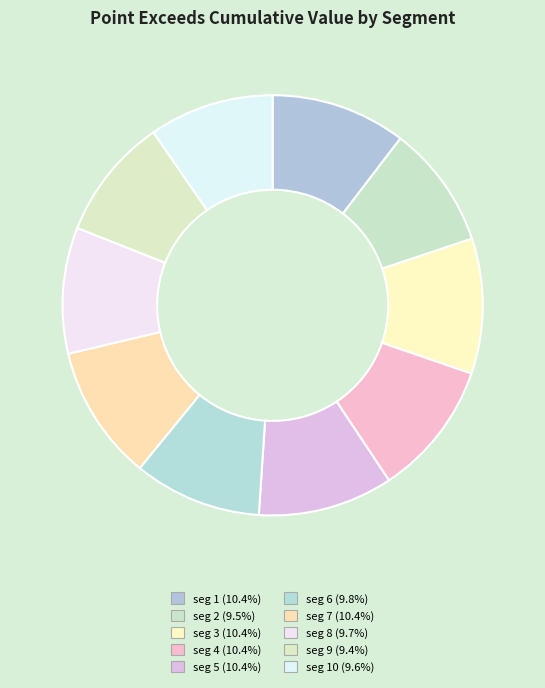

How many segments does this pie chart have?

10